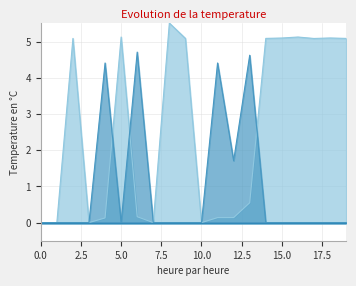

Does the chart display data point markers on the line(s)?

No